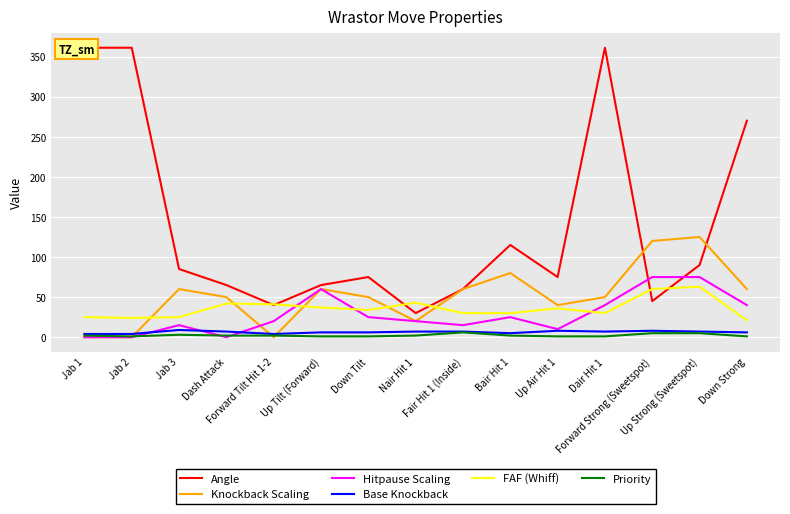

Which category has the highest value in the Knockback Scaling series?

Up Strong (Sweetspot)